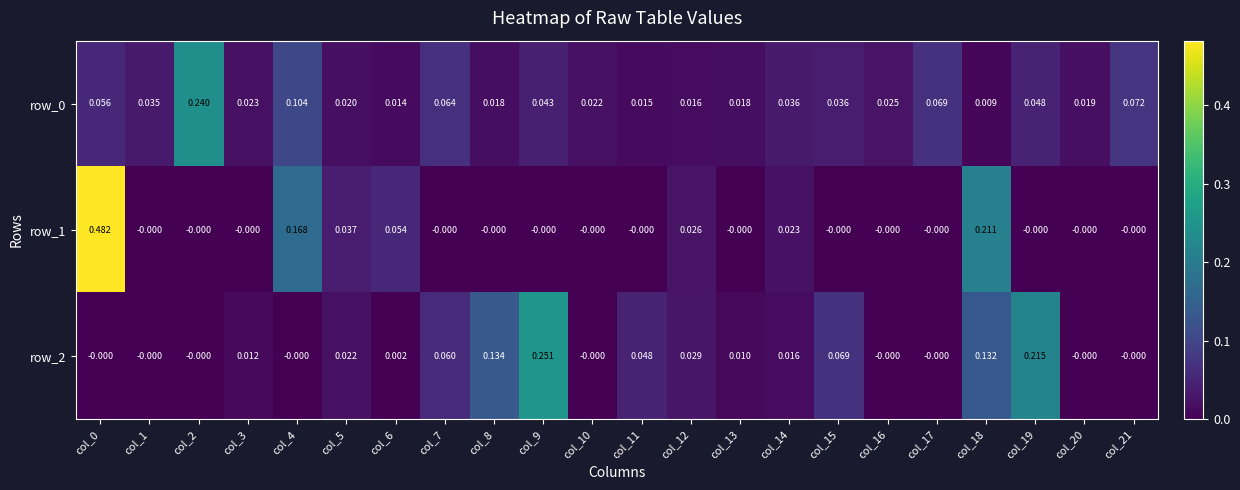

True or false: row_1 has a value of 0.0 at col_5.

True